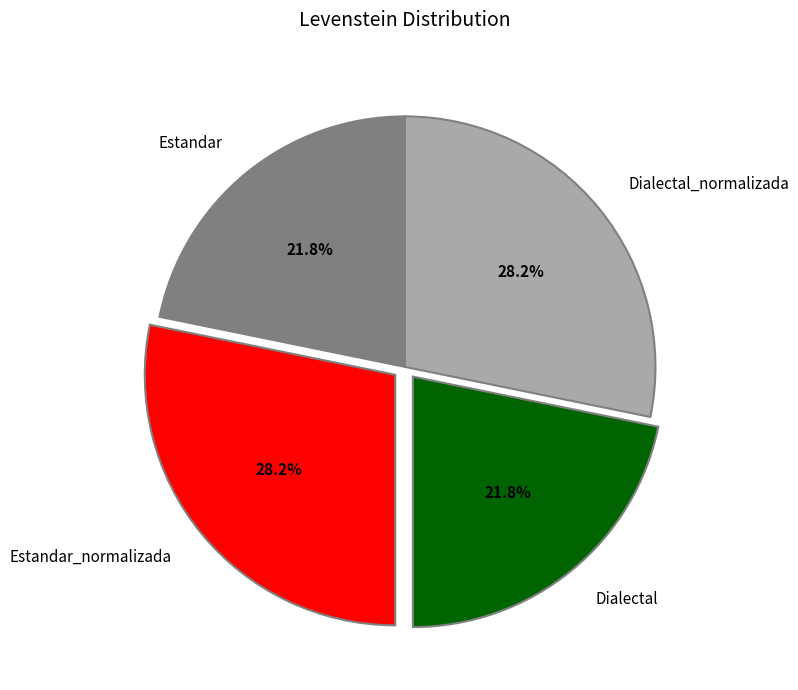

True or false: Estandar accounts for 32% of the total.

False